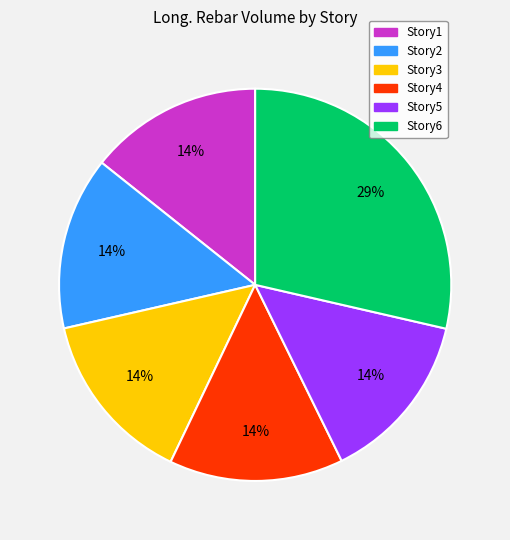

To the nearest percent, what is the combined percentage of Story2 and Story6?

43%